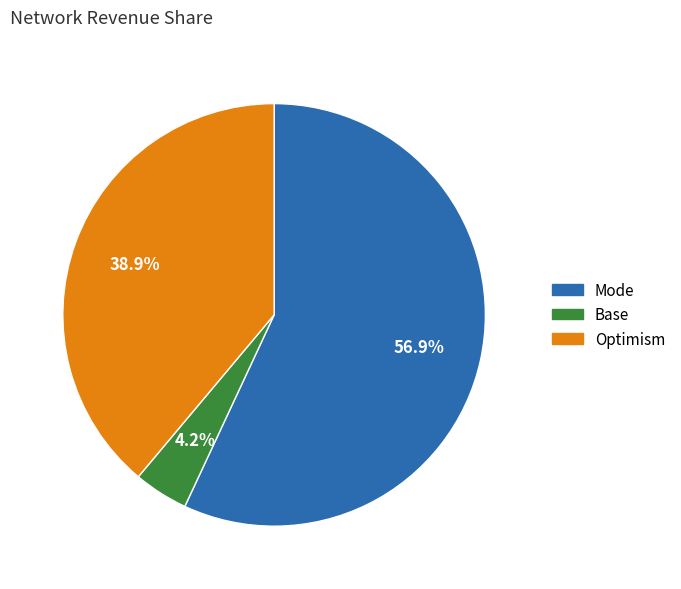

How many slices are in this pie chart?

3